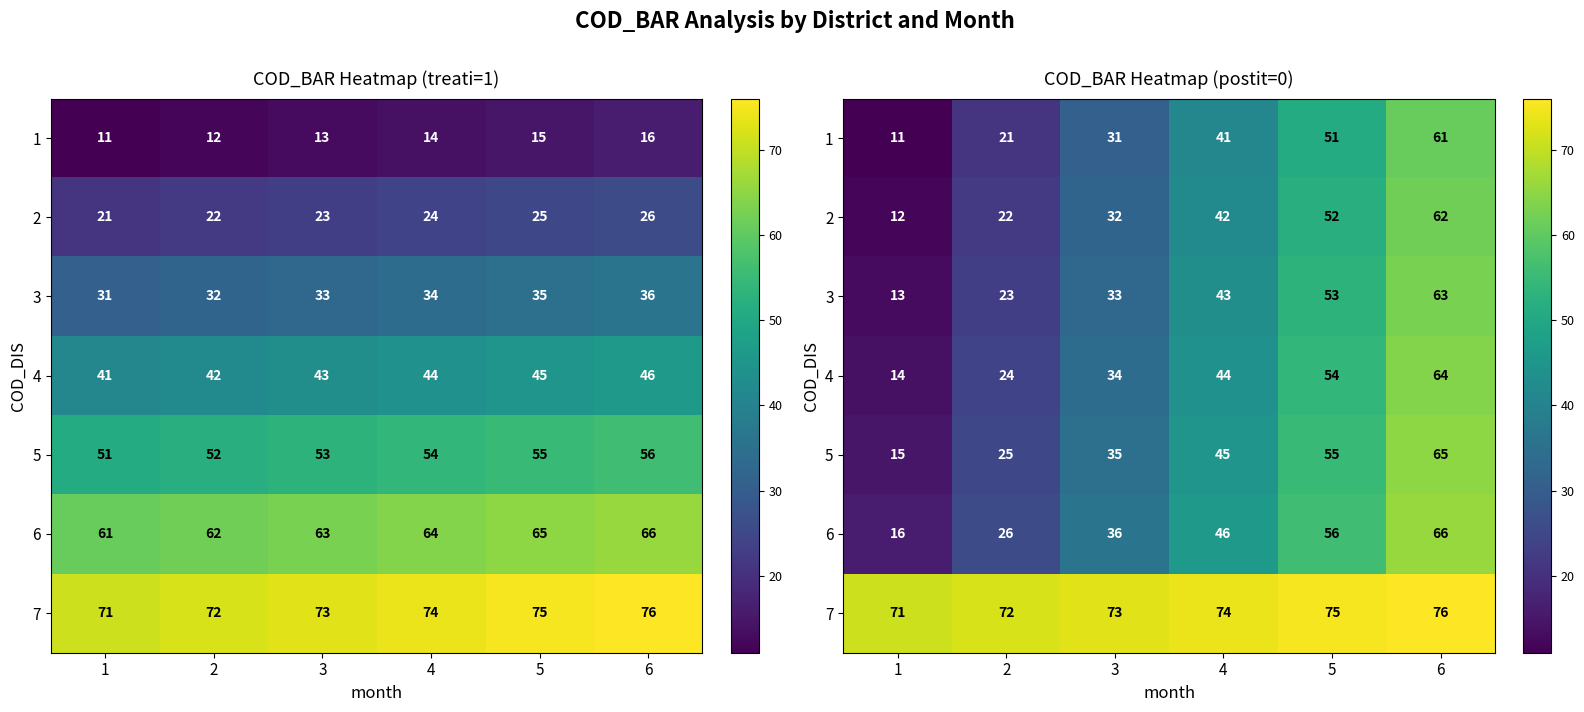

Count the 5 values in the range 25 to 55.

4